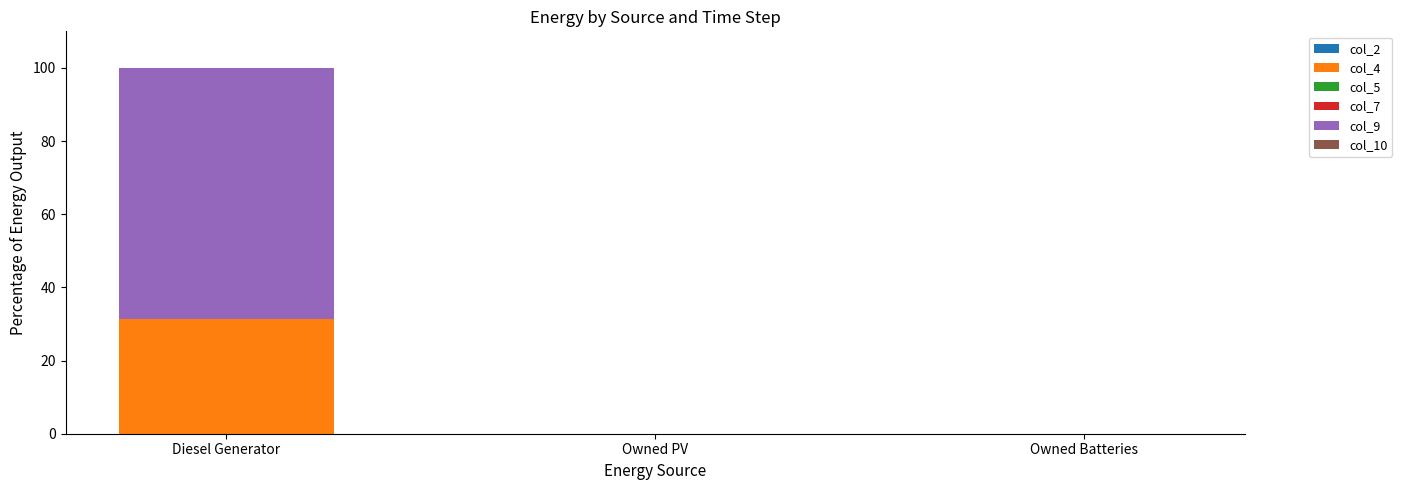

At which category is the sum across all series the highest?

Diesel Generator